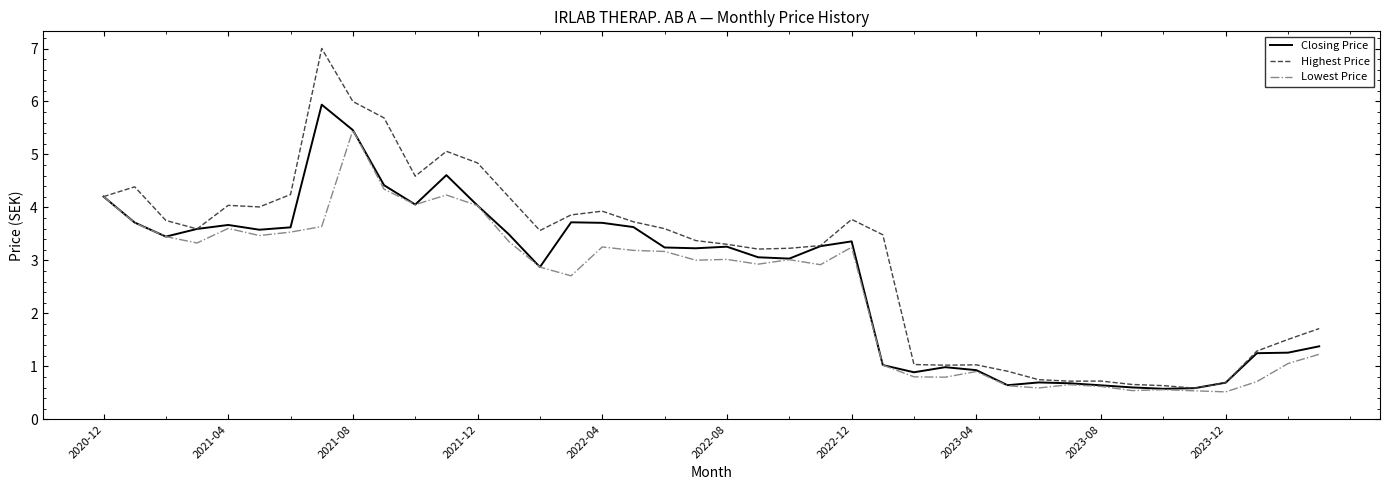

What is the maximum value for Closing Price?

5.9